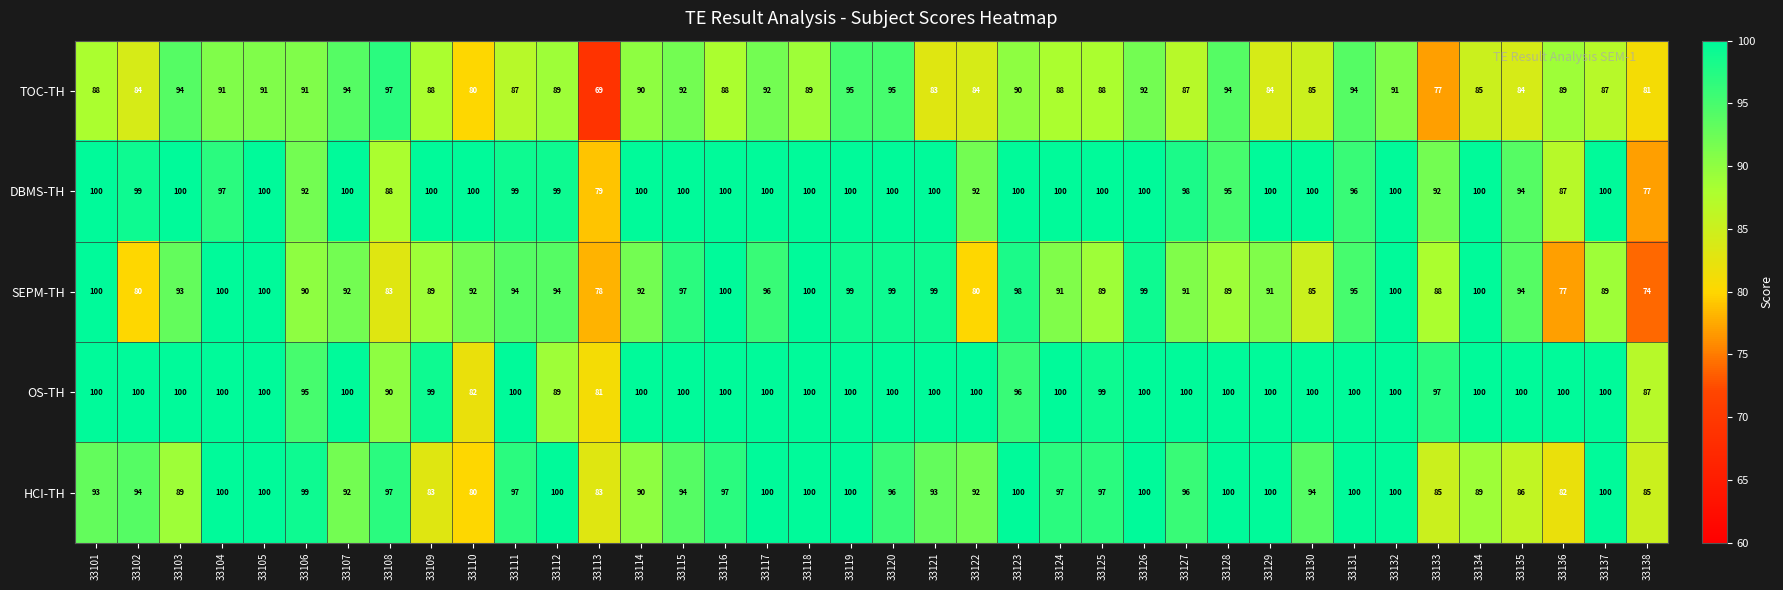

The value of HCI-TH at 33105 is 62. True or false?

False